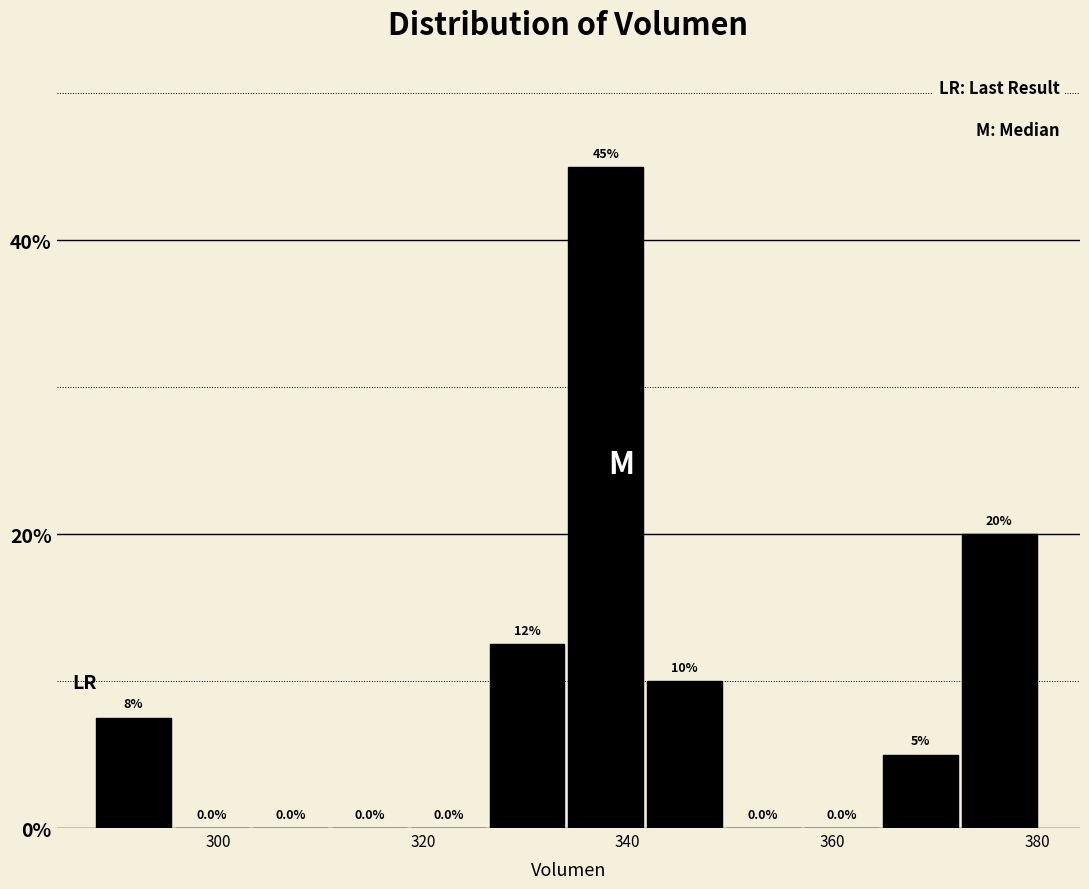

Read against the x-axis, roughly where is the centre of the tallest bar?

338